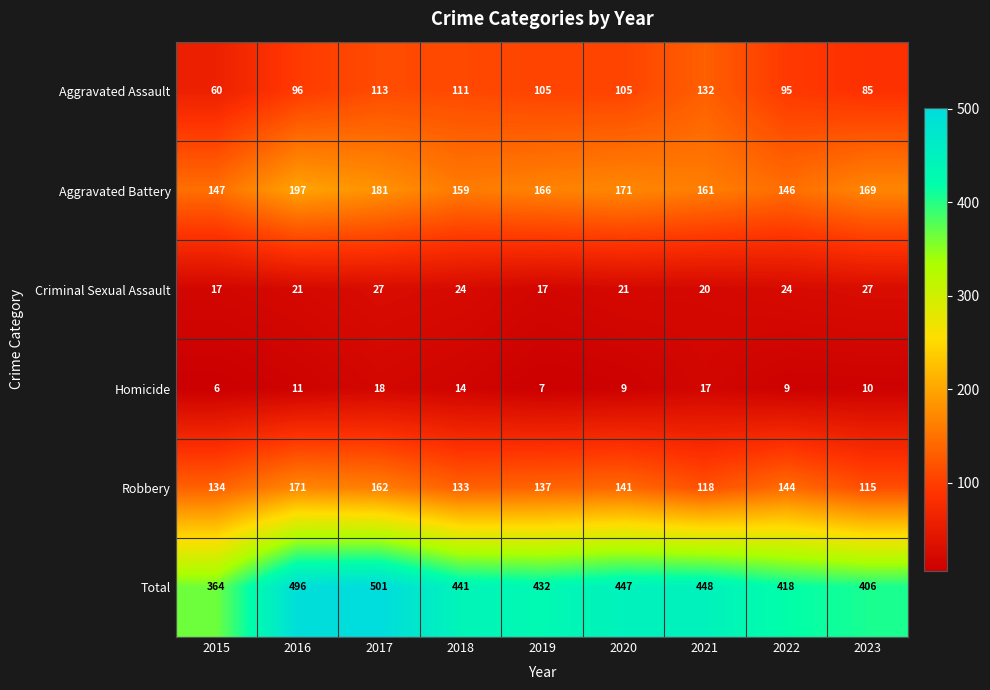

What is the difference between the highest and lowest values at 2023?

396